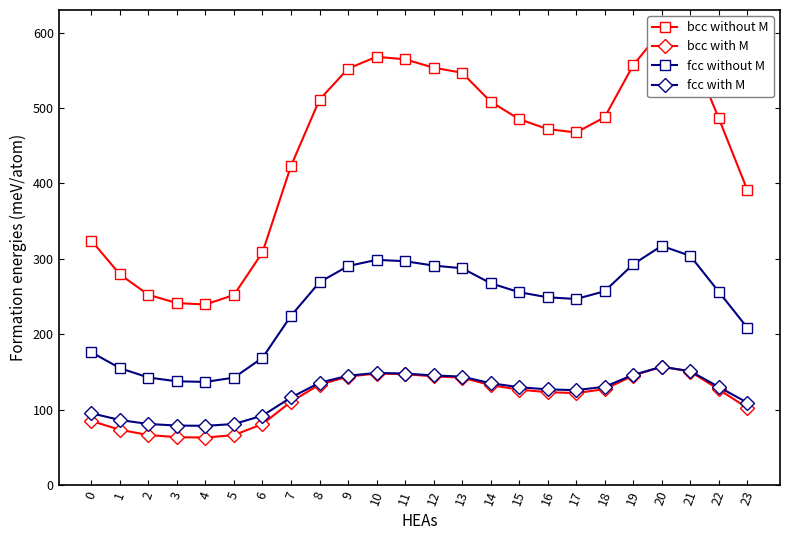

True or false: bcc without M has a value of 257.5 at 19.

False